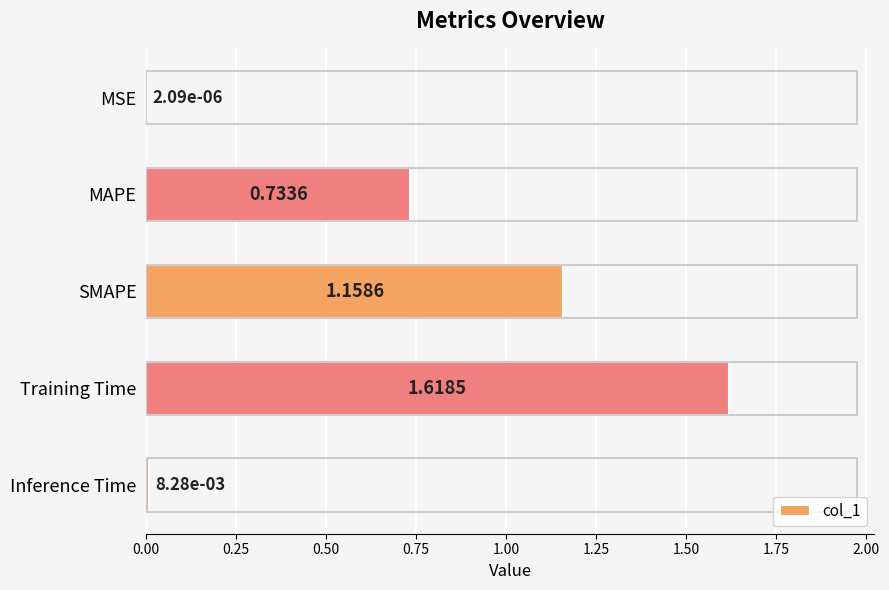

Which label corresponds to the largest value in the chart?

Training Time